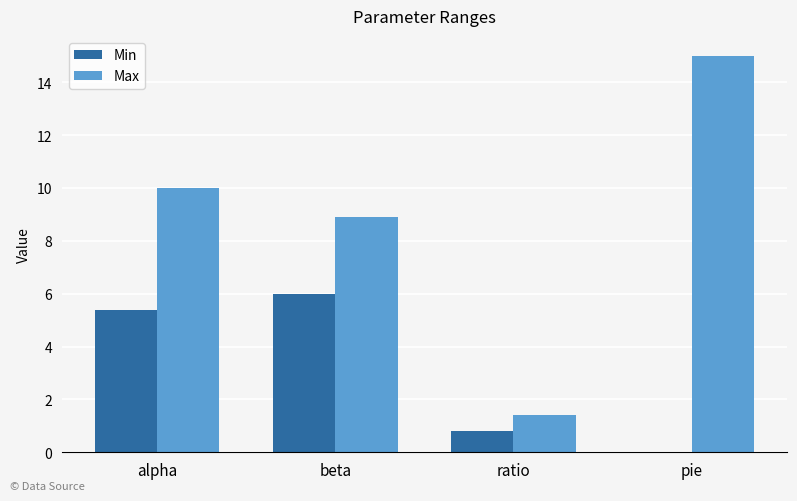

What are all the series names shown in the legend?

Min, Max